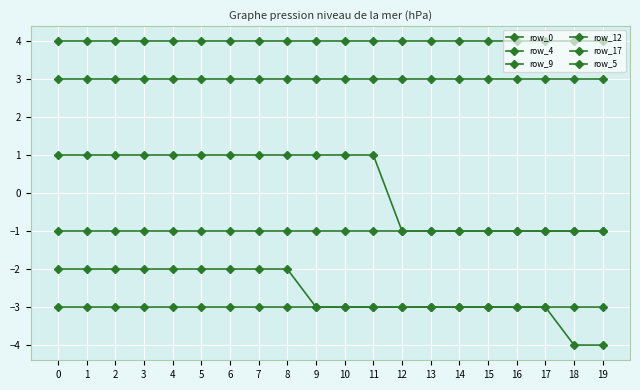

What is the total value across all series at 13?

-1